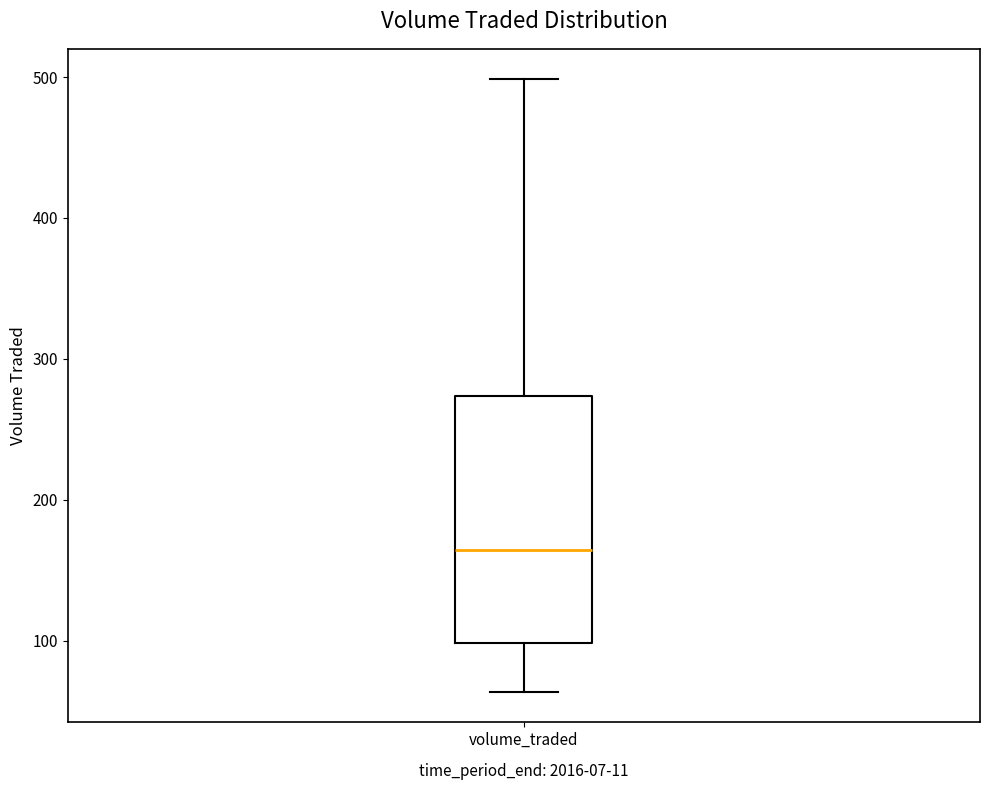

Read this box plot against the y-axis: the position of the median line, the range covered by the box, and the ends of both whiskers. The values are not printed on the chart, so give them approximately, as read against the axis.

median 160, box 100 to 270, whiskers 60 to 500